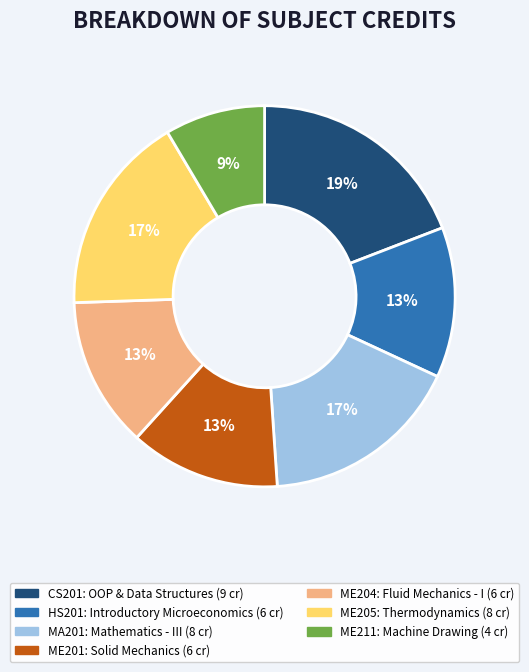

How many segments does this pie chart have?

7